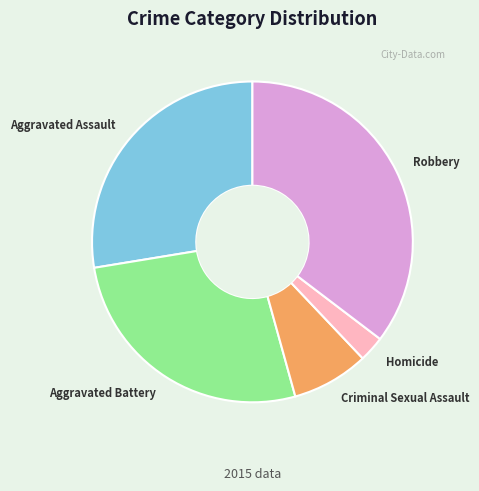

Is there any slice that represents more than half of the pie?

No